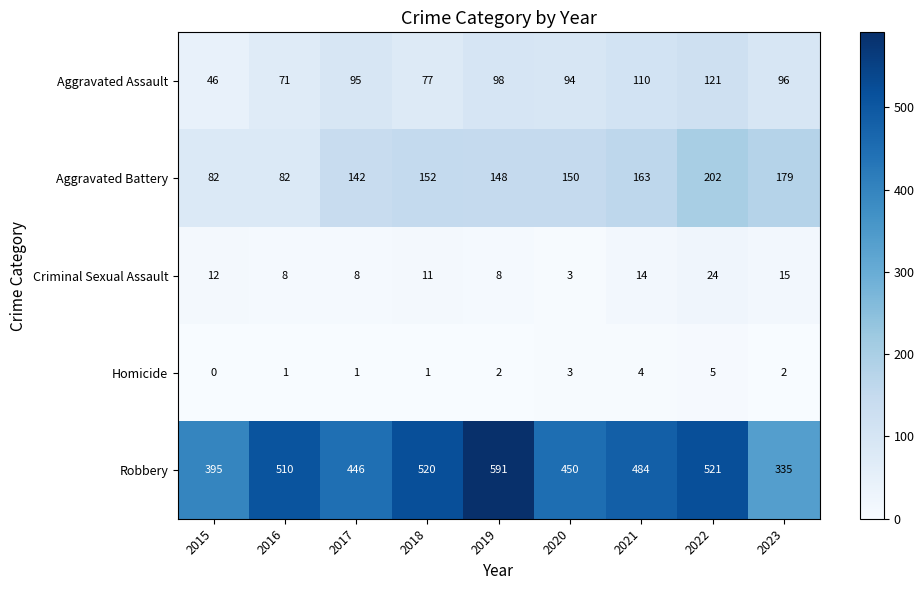

What is the difference between the second highest and minimum values in the Robbery series?

186